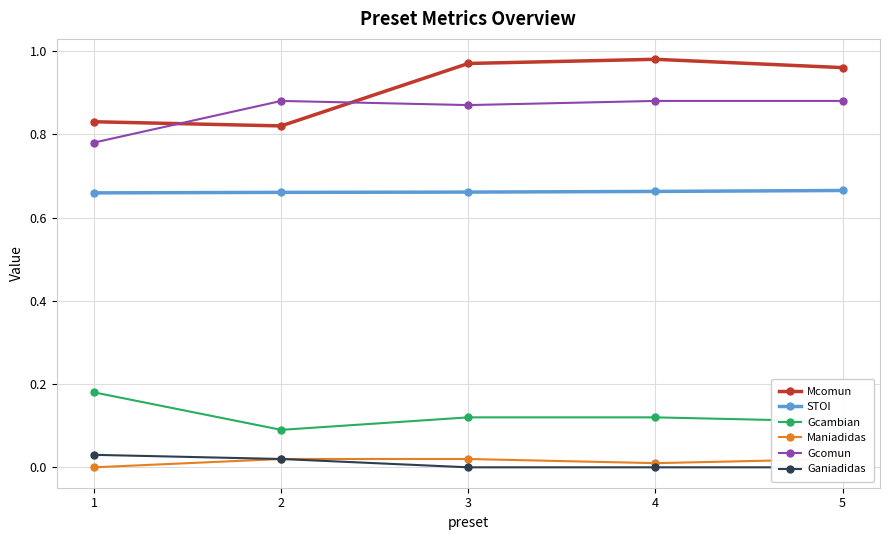

True or false: Gcambian and Maniadidas intersect in this chart.

False